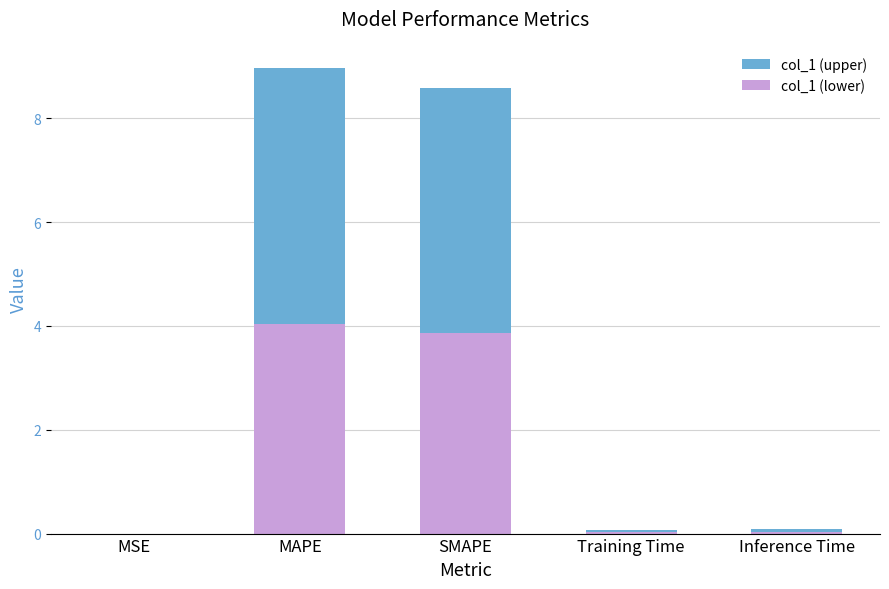

What is the total value across all series at Training Time?

0.1